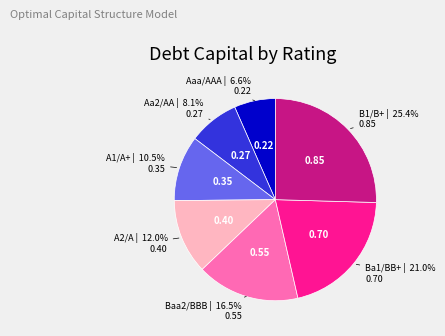

Which slice is the smallest?

Aaa/AAA